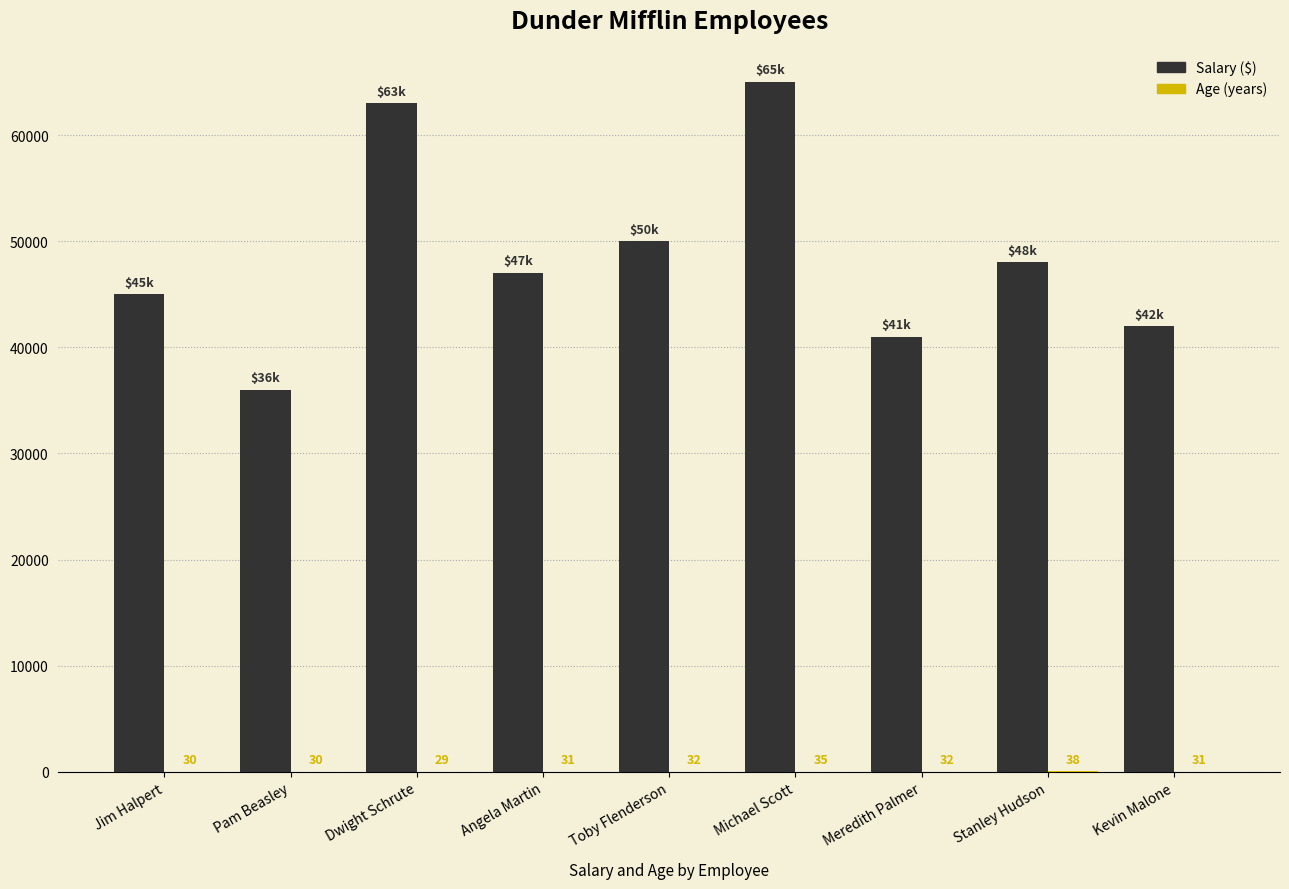

What is the greatest value displayed?

65000